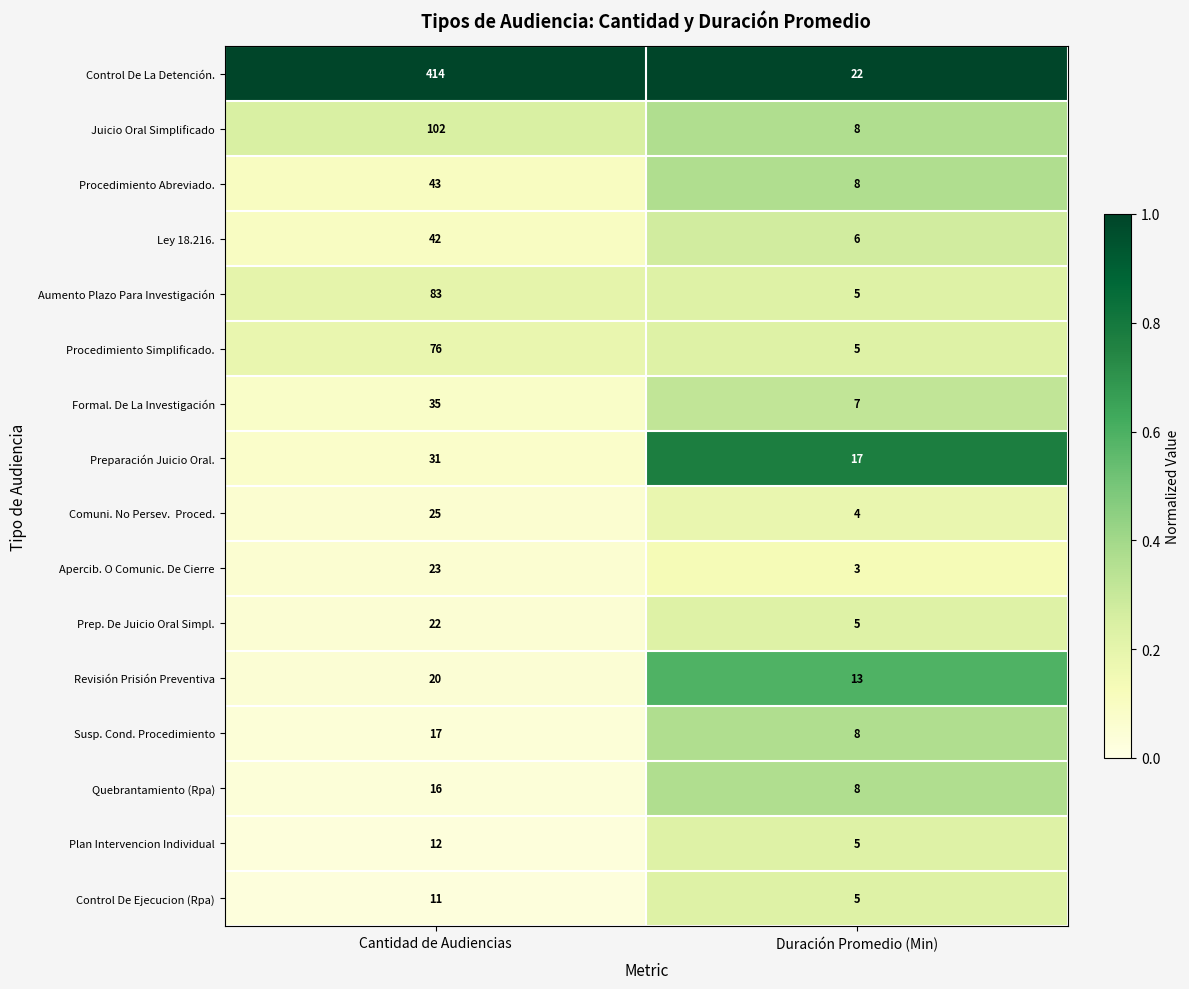

At which label does Revisión Prisión Preventiva reach its minimum?

Duración Promedio (Min)